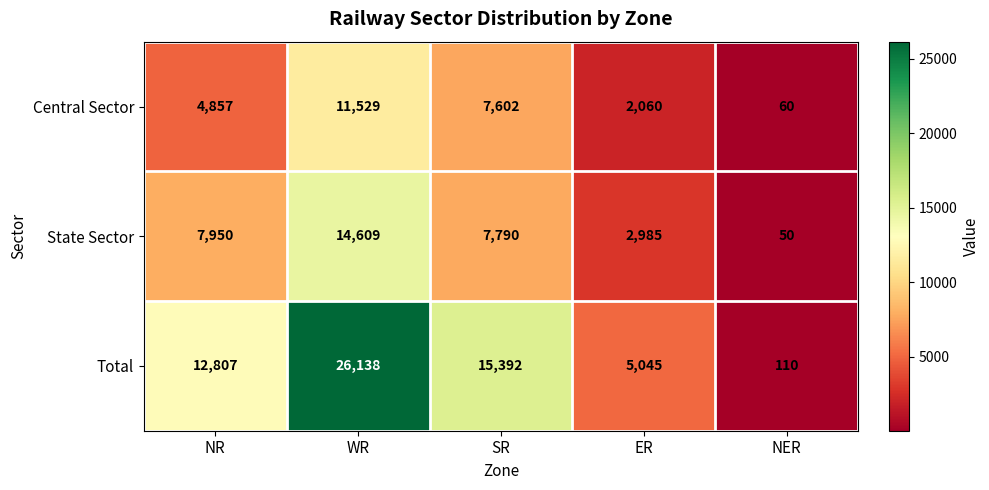

Read the Central Sector value at SR.

7602